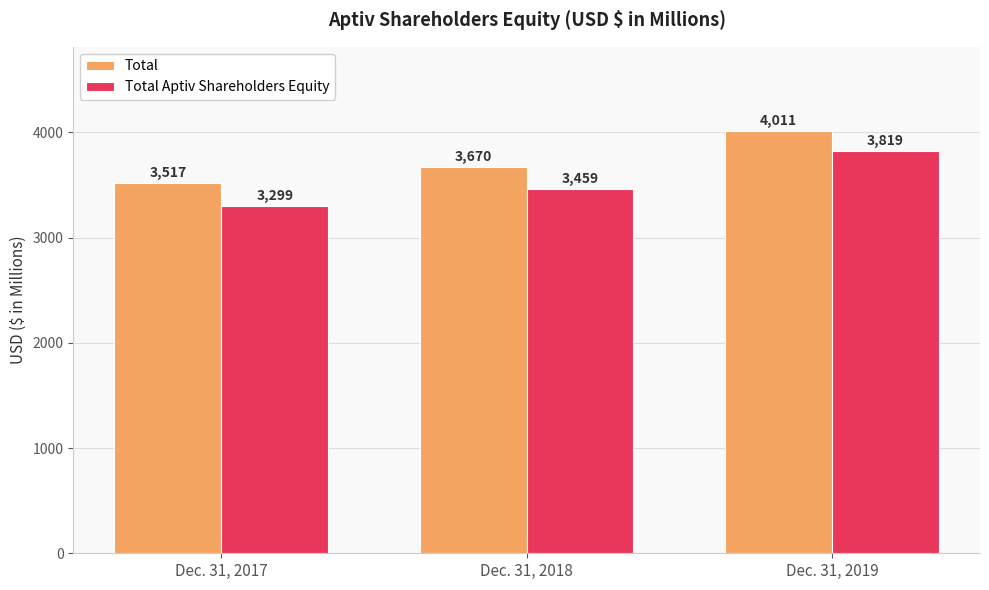

Is the value of Total at Dec. 31, 2017 greater than the value of Total Aptiv Shareholders Equity at Dec. 31, 2018?

Yes